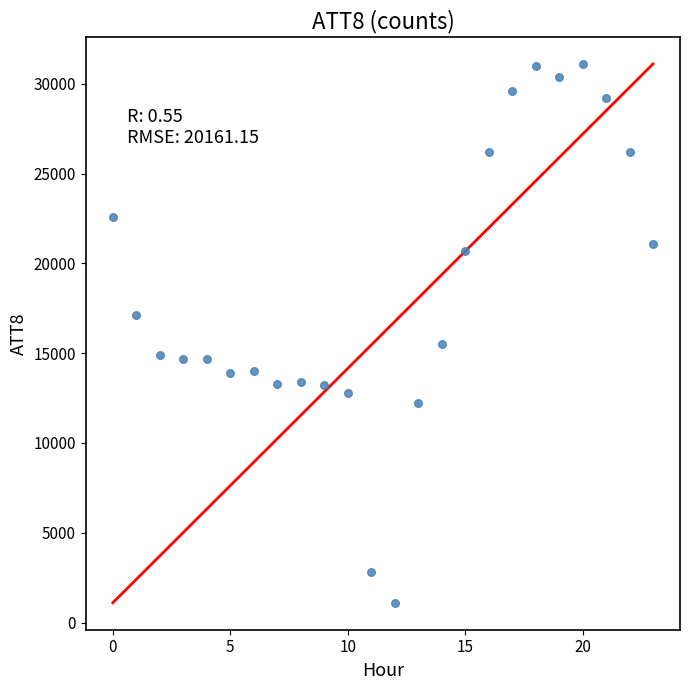

What Y value in the scatter plot is closest to 16100?

15500